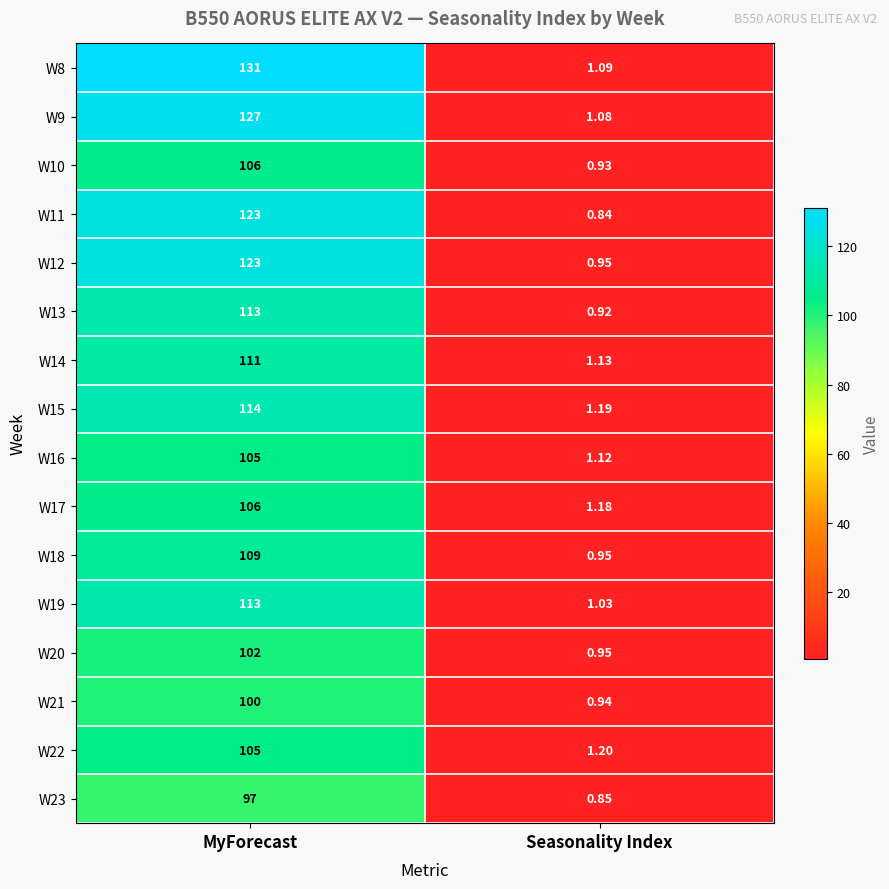

At which label is W13 closest to 56?

Seasonality Index